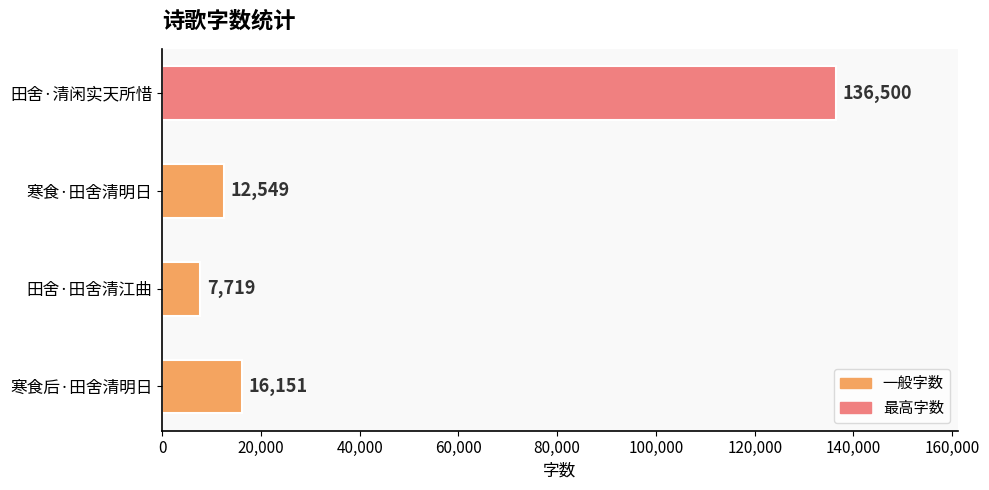

What is the greatest value displayed?

136500